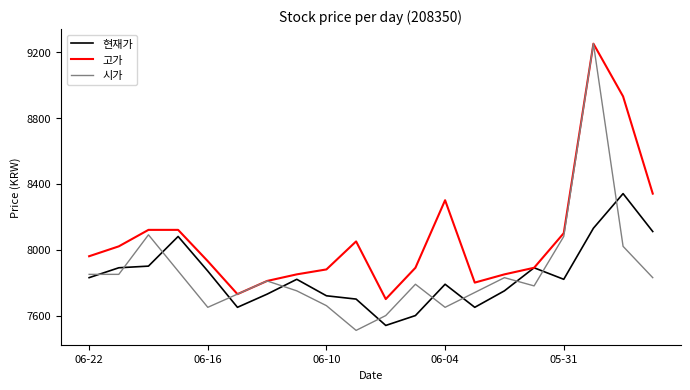

What are all the series names shown in the legend?

현재가, 고가, 시가